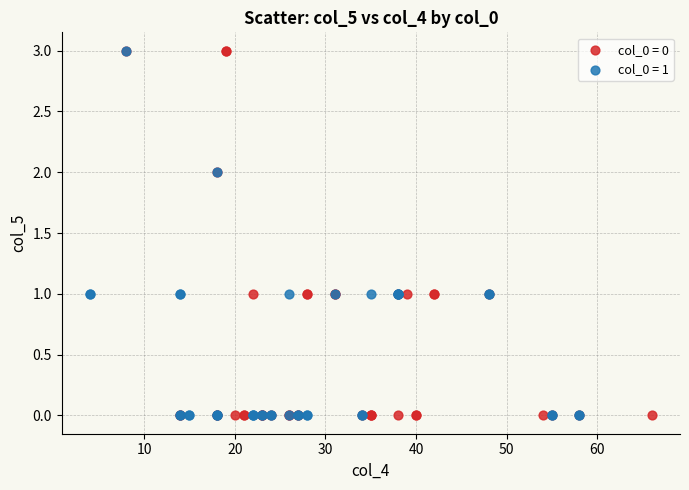

What are all the series names shown in the legend?

col_0 = 0, col_0 = 1